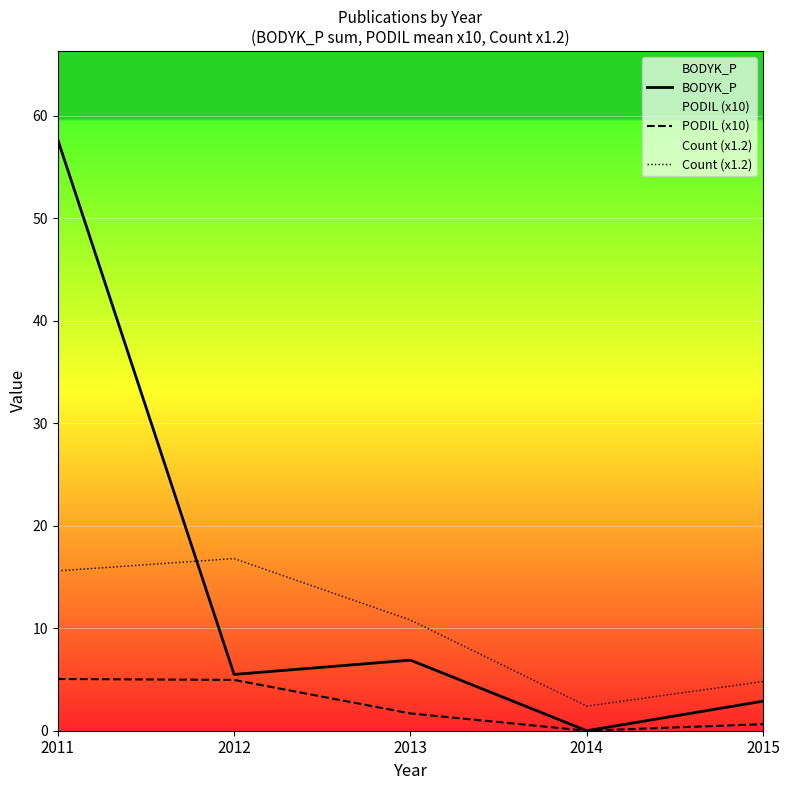

True or false: PODIL (x10) and Count (x1.2) intersect in this chart.

False